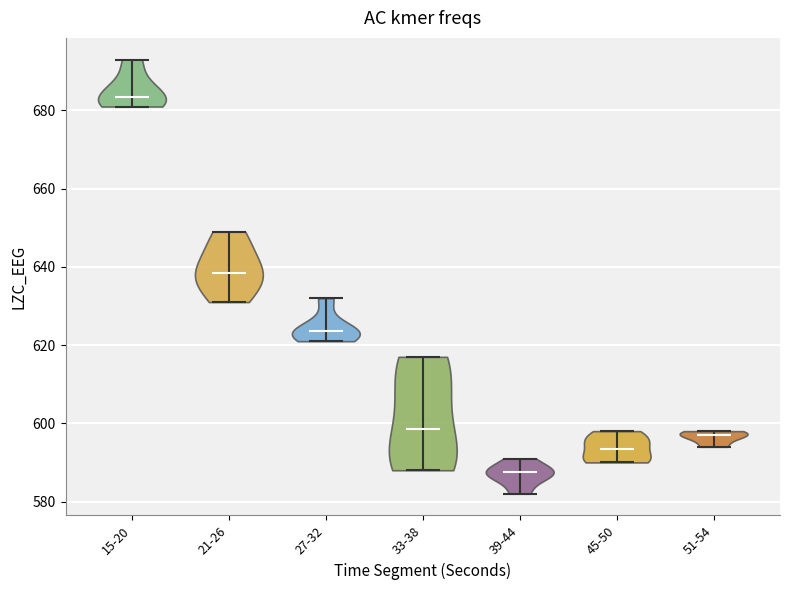

Reading left to right, read every violin against the y-axis: where its median line is, and the lowest and highest points it reaches. The values are not printed on the chart, so give them approximately, as read against the axis.

15-20: median line 684, lowest point 682, highest point 694
21-26: median line 638, lowest point 632, highest point 650
27-32: median line 624, lowest point 622, highest point 632
33-38: median line 598, lowest point 588, highest point 618
39-44: median line 588, lowest point 582, highest point 592
45-50: median line 594, lowest point 590, highest point 598
51-54: median line 598, lowest point 594, highest point 598